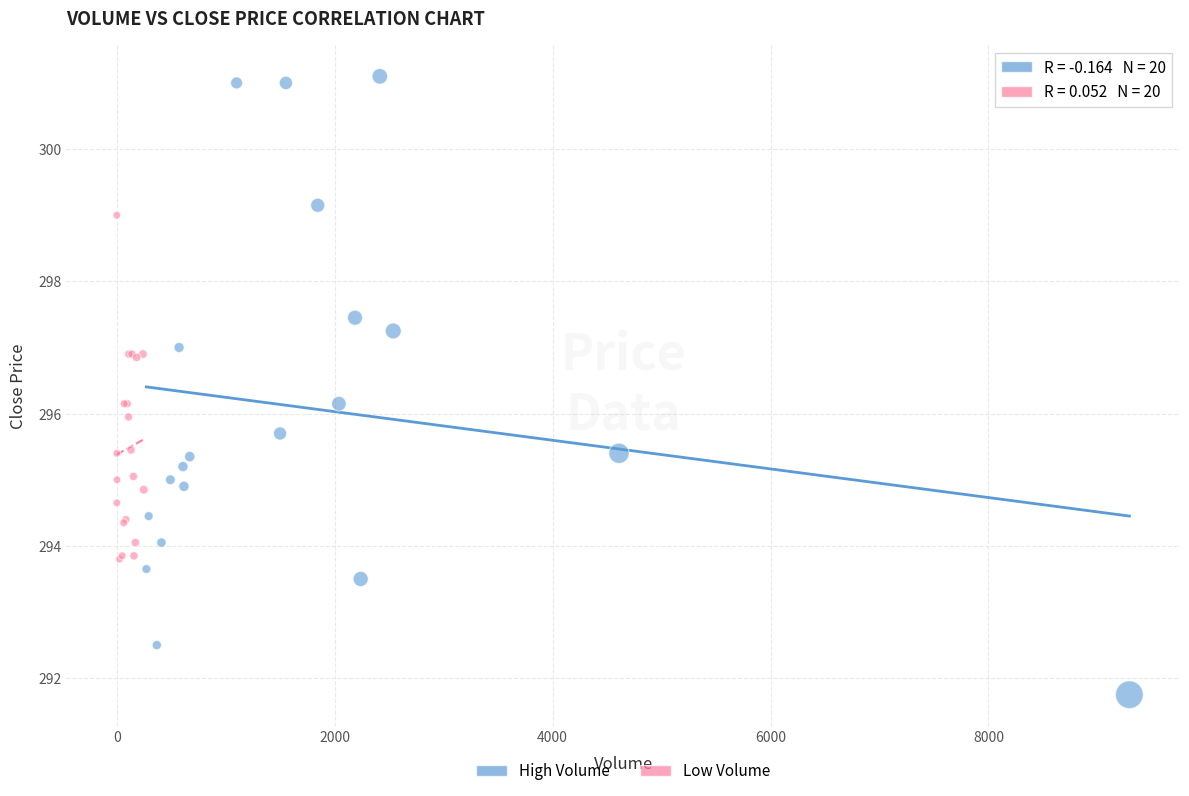

Which series reaches the maximum Y coordinate?

High Volume